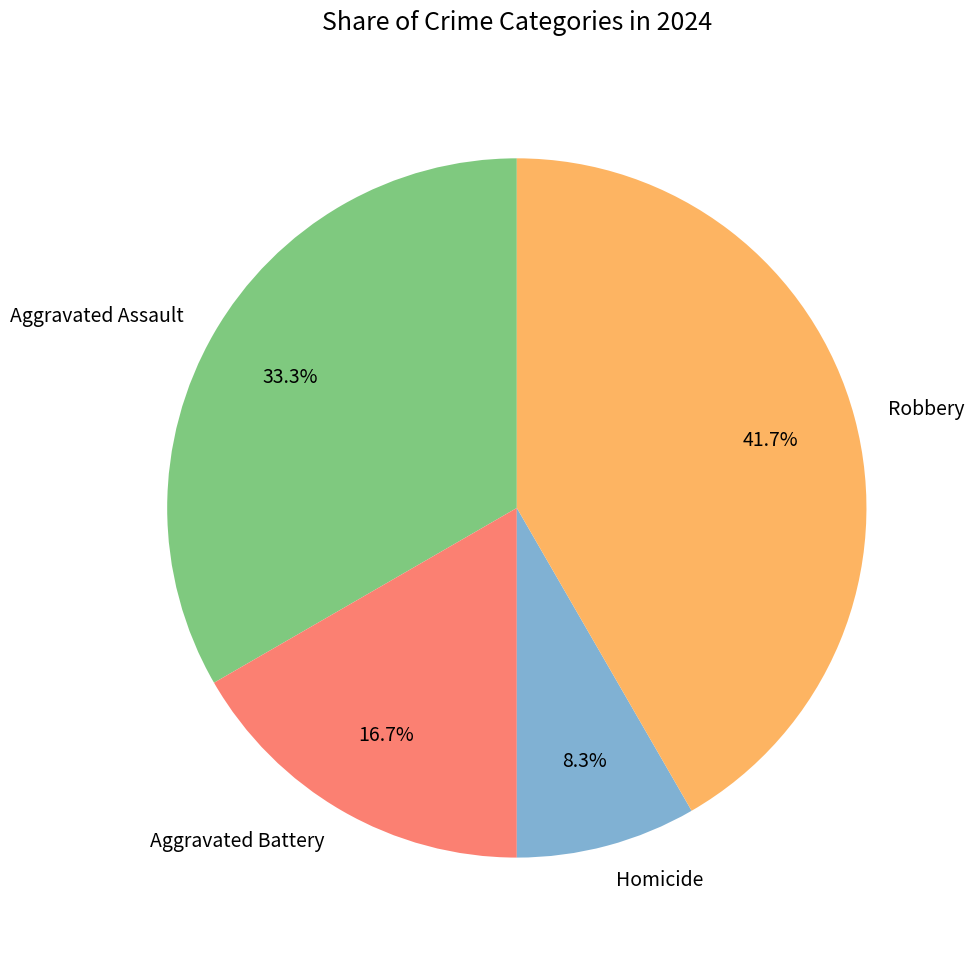

What is the largest slice in the pie chart?

Robbery